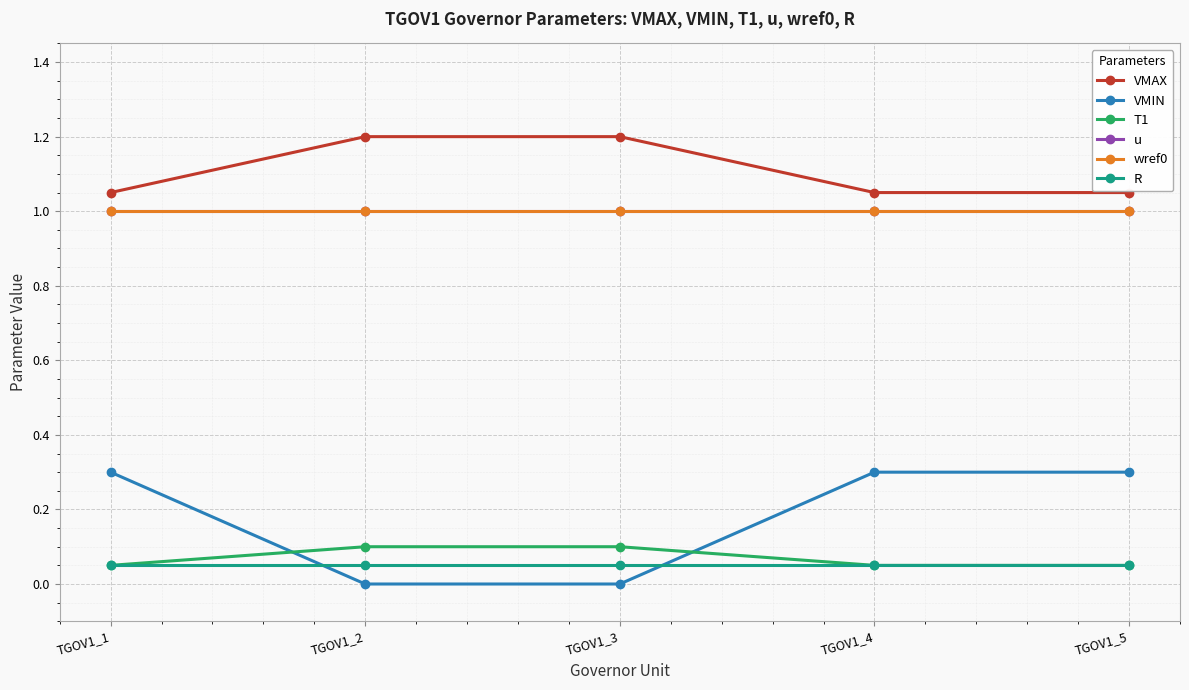

Is this an area chart (filled region under the line)?

No